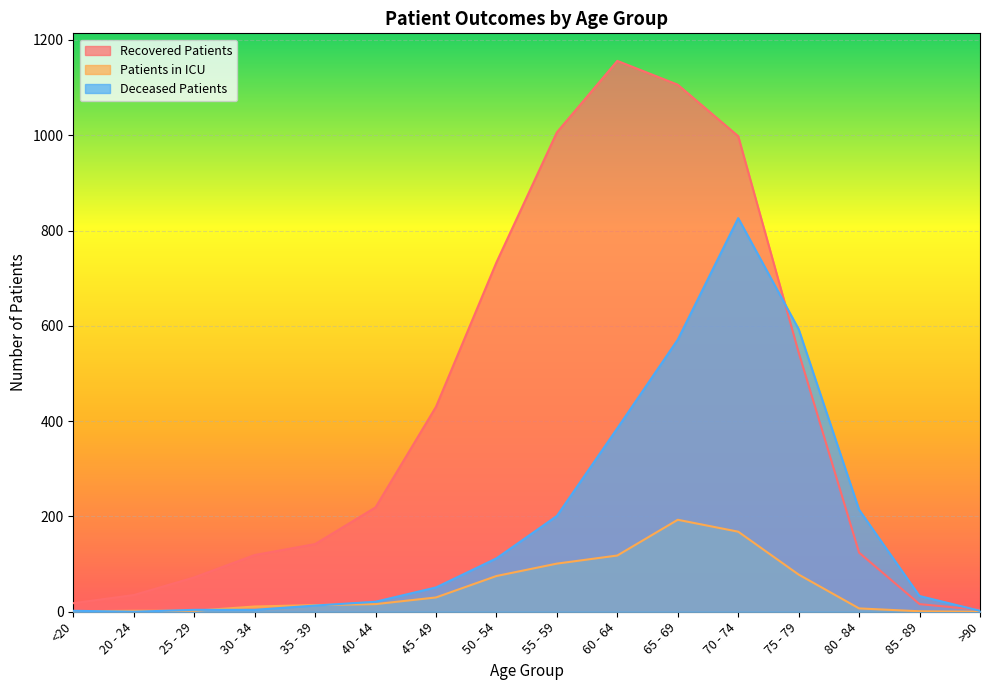

Does the chart display data point markers on the line(s)?

No